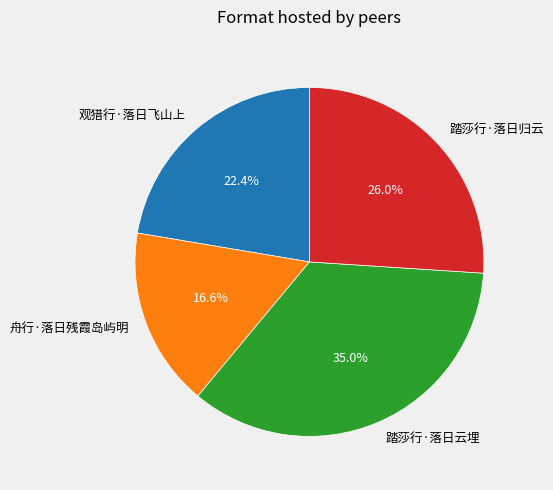

How many segments does this pie chart have?

4